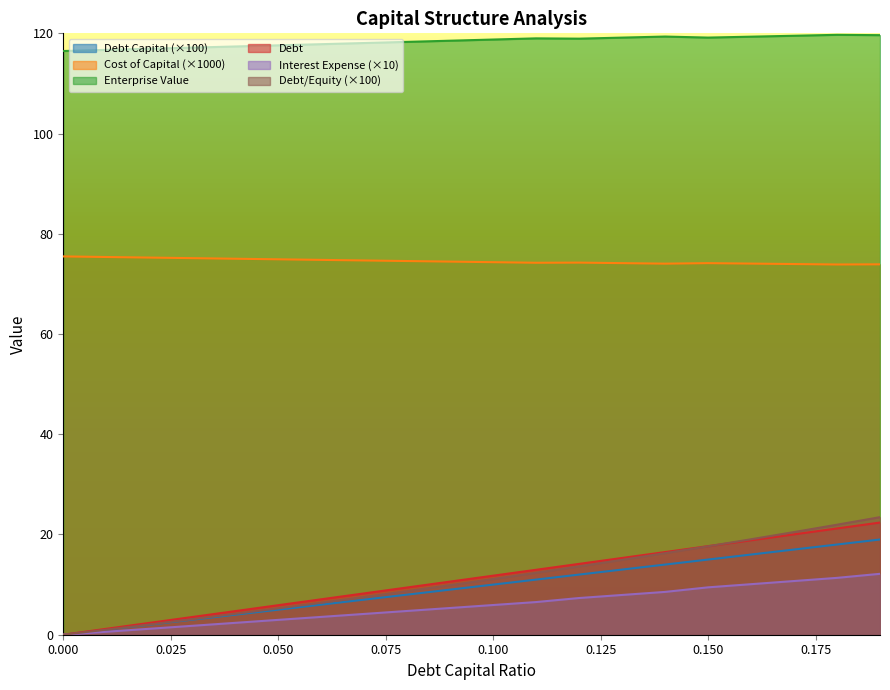

True or false: enterprise_value and debt_equity cross at least once.

False